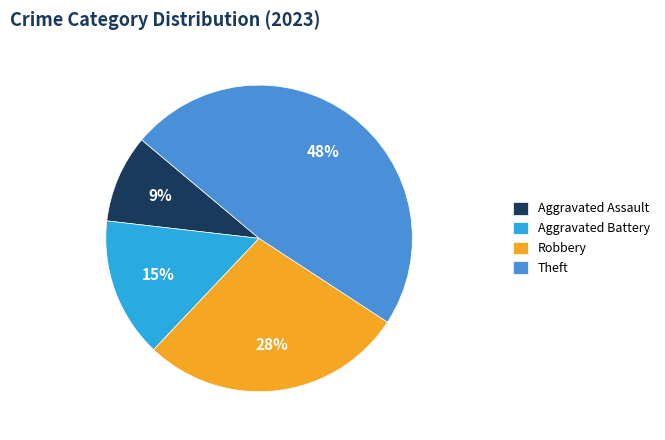

Which slice is the largest?

Theft